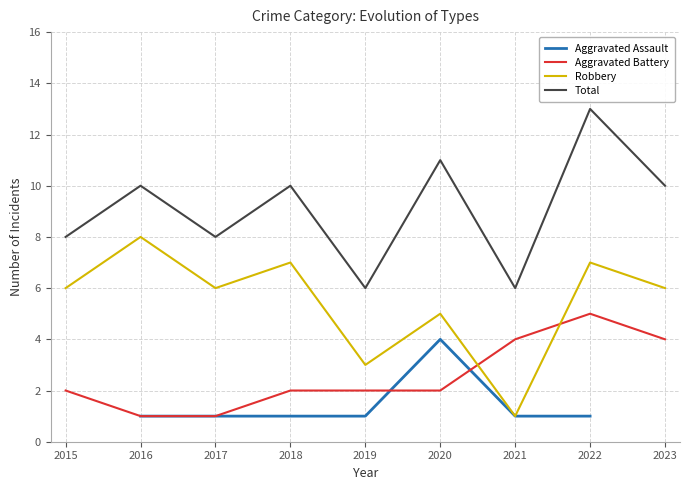

Which category has the highest value in the Total series?

2022